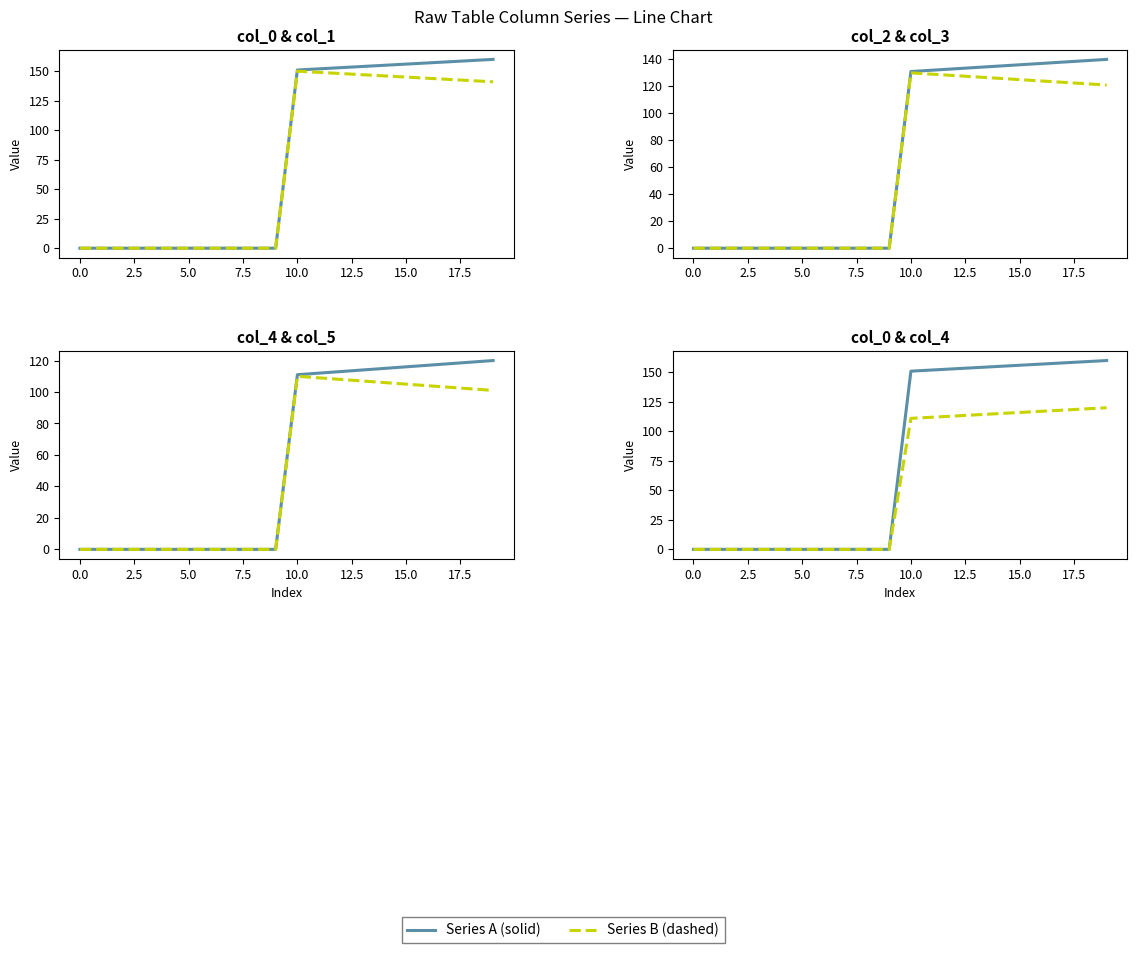

How many lines are shown in the chart?

6